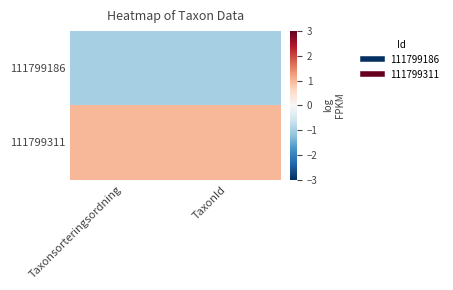

At which category is the sum across all series the highest?

Taxonsorteringsordning